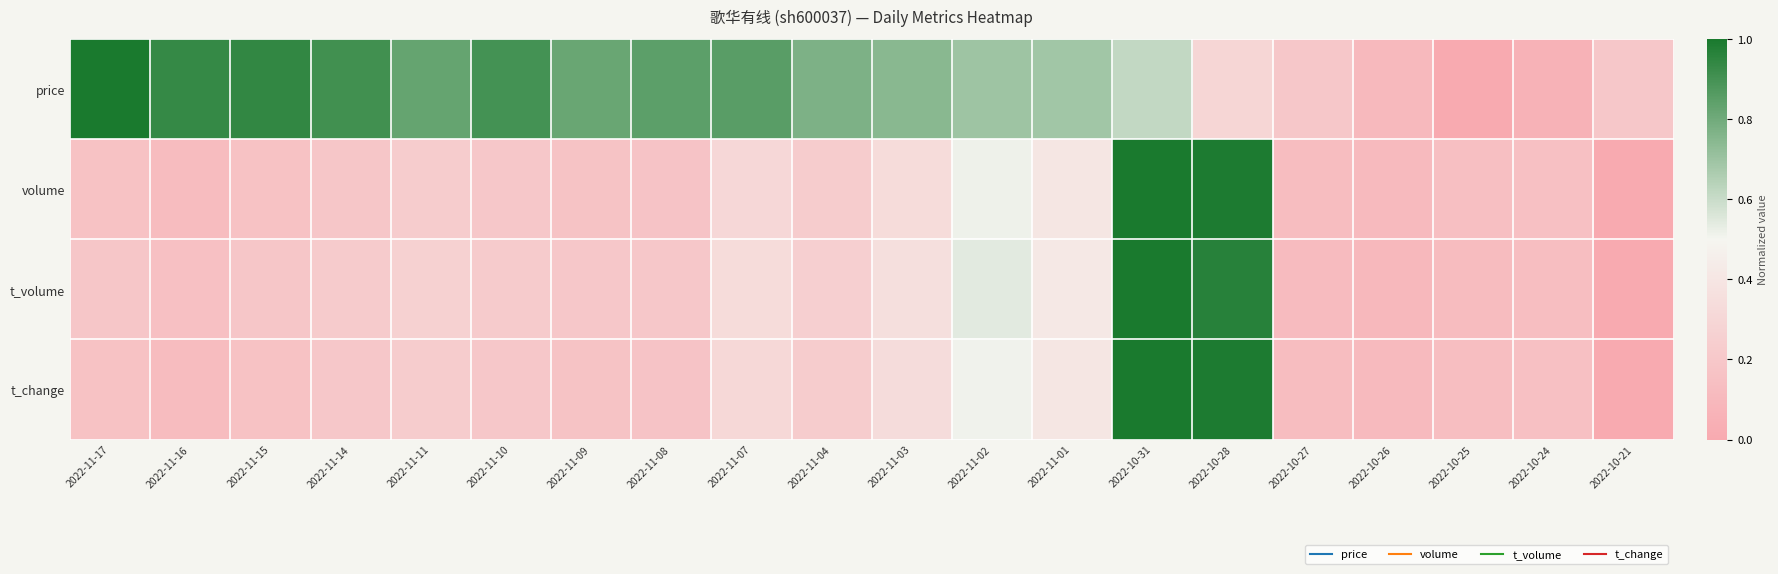

Which series has the largest total across all categories?

price